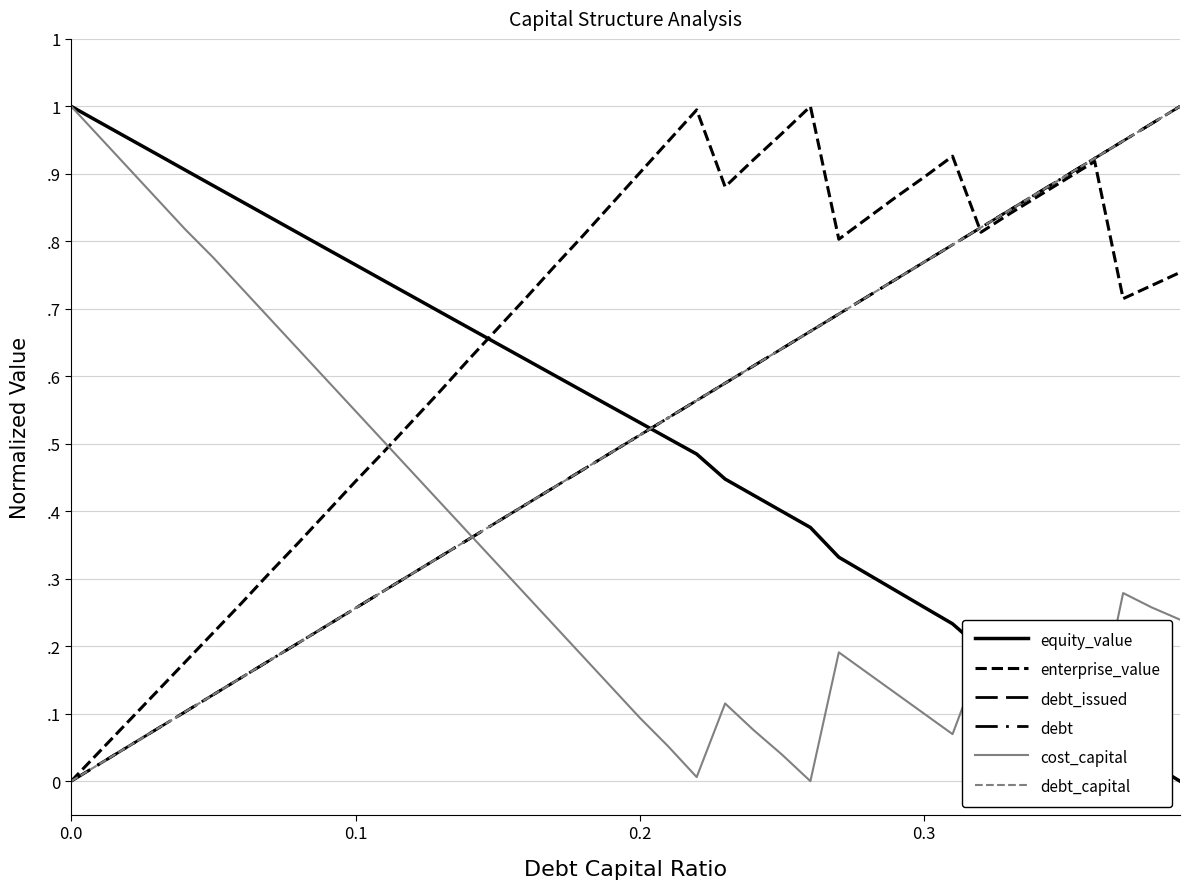

Does the chart have visible grid lines?

Yes